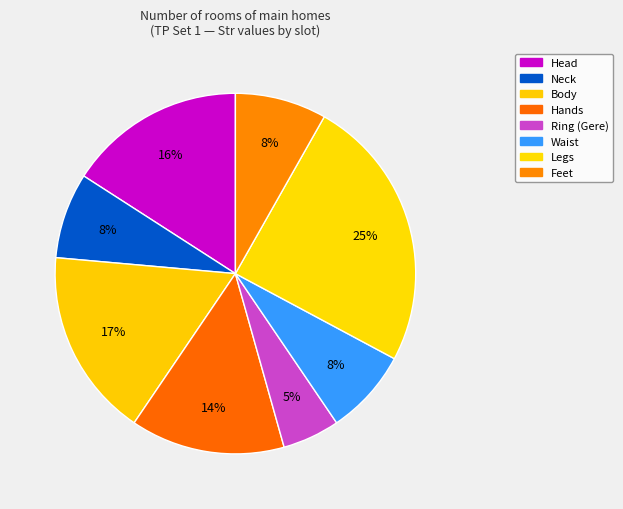

How many slices are in this pie chart?

8